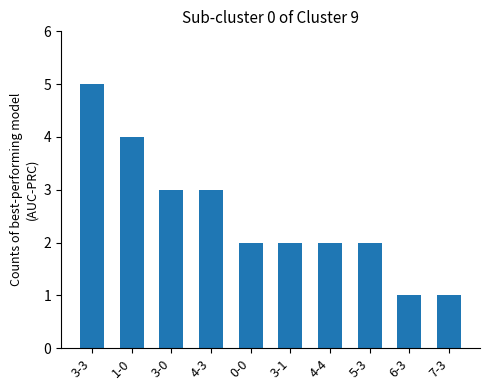

What is the label of the 9th bar from the right?

1-0